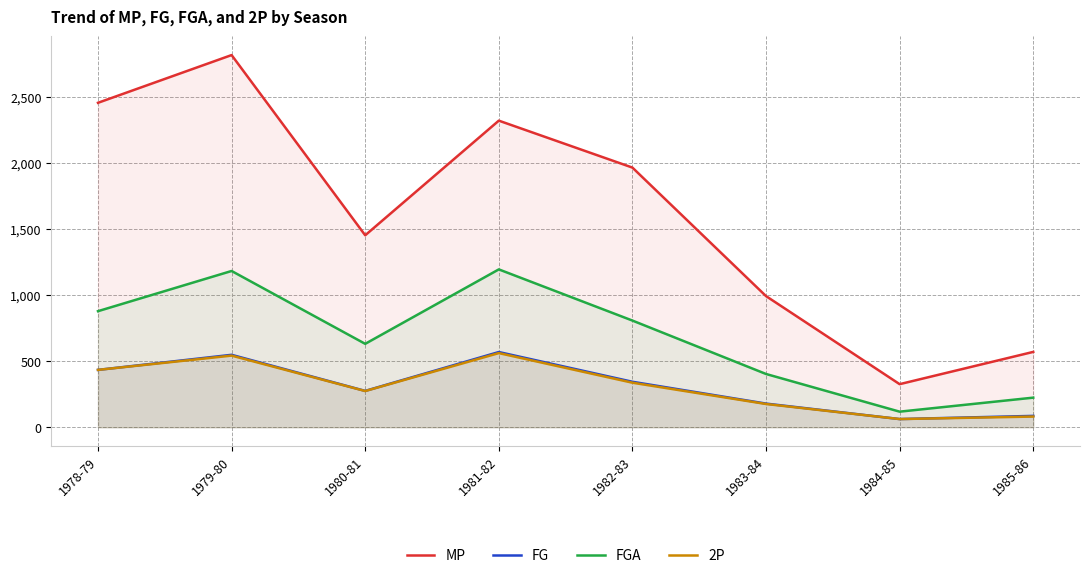

What is the total value across all series at 1981-82?

4643